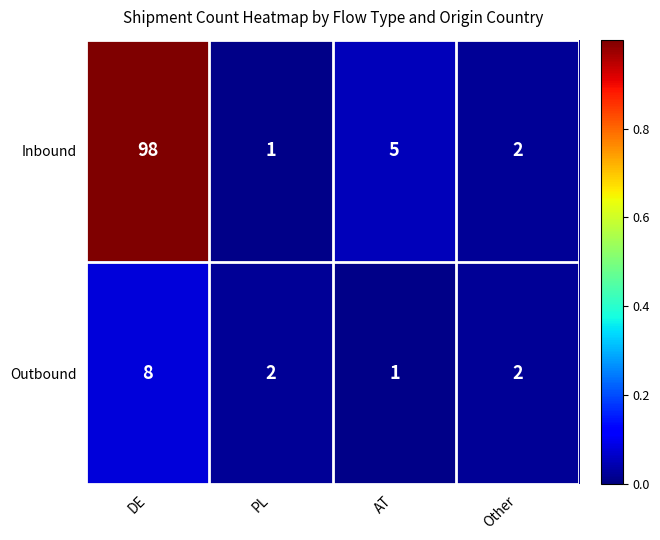

What is the sum of the Inbound values at PL and Other?

3